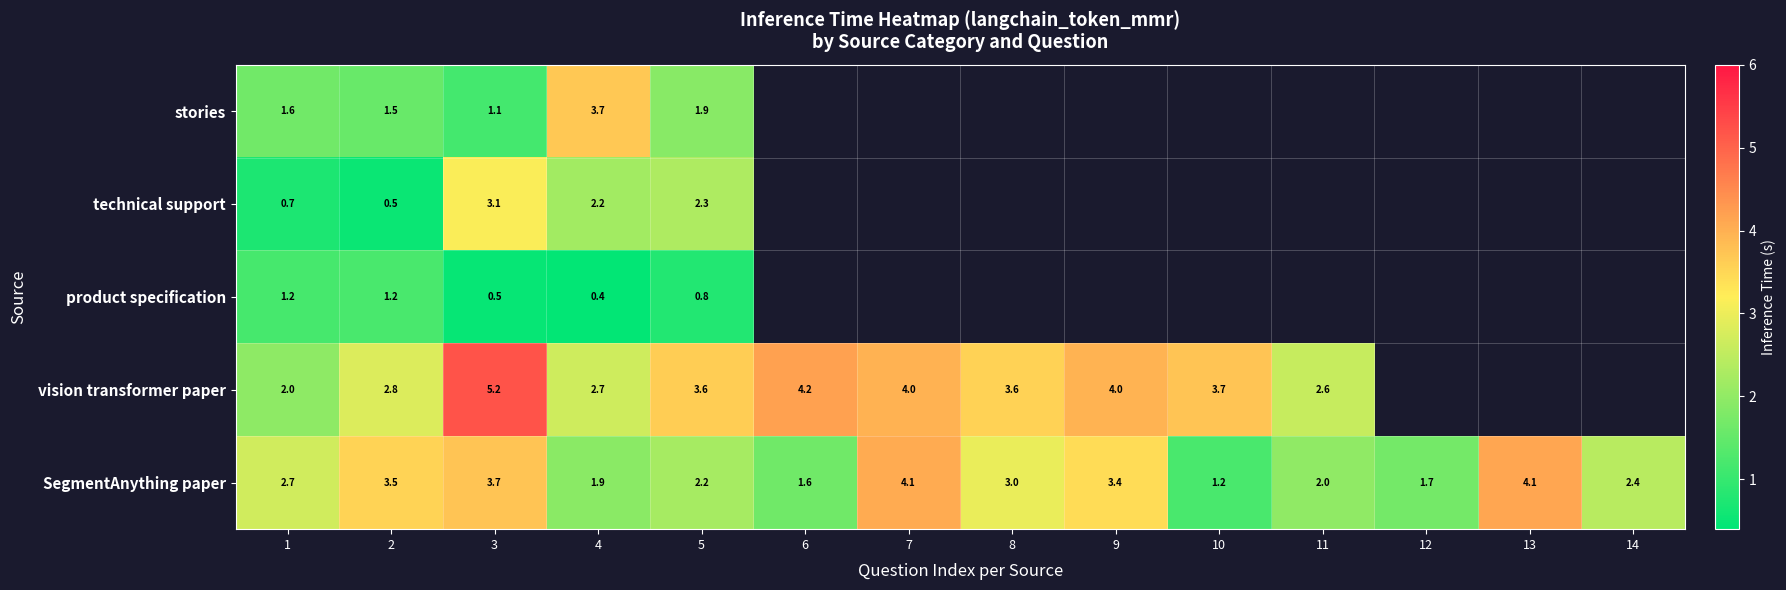

What is the sum of the SegmentAnything paper values at 4 and 14?

4.4